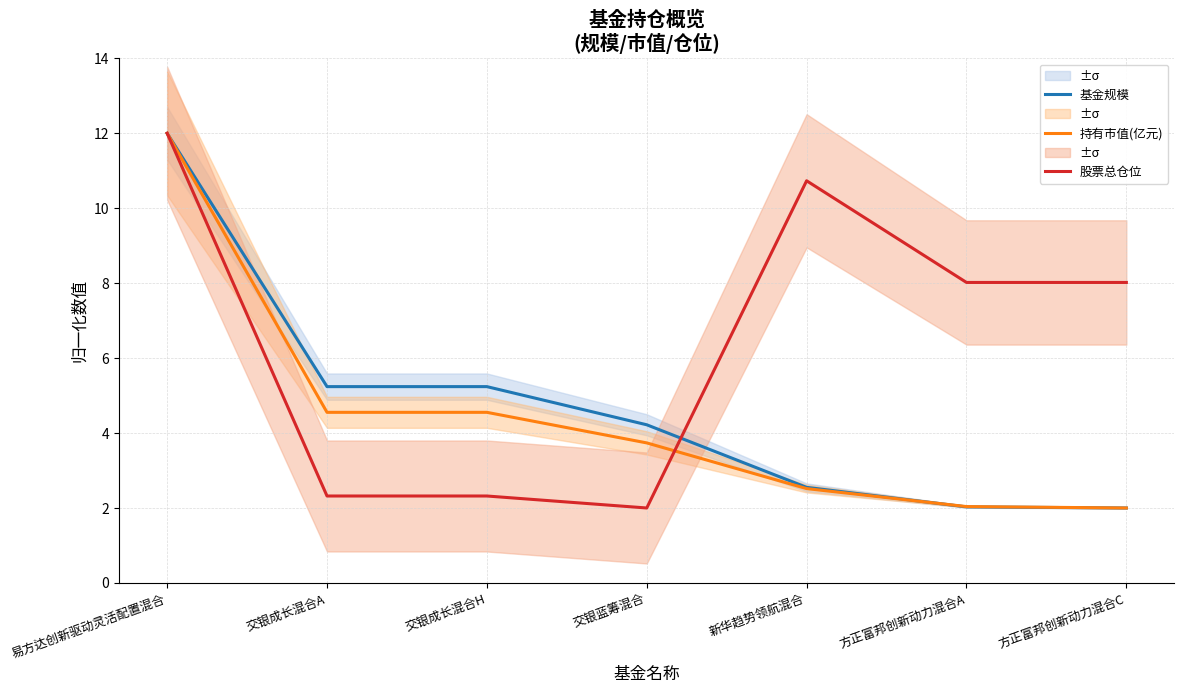

What is the minimum value for 持有市值(亿元)?

2.0